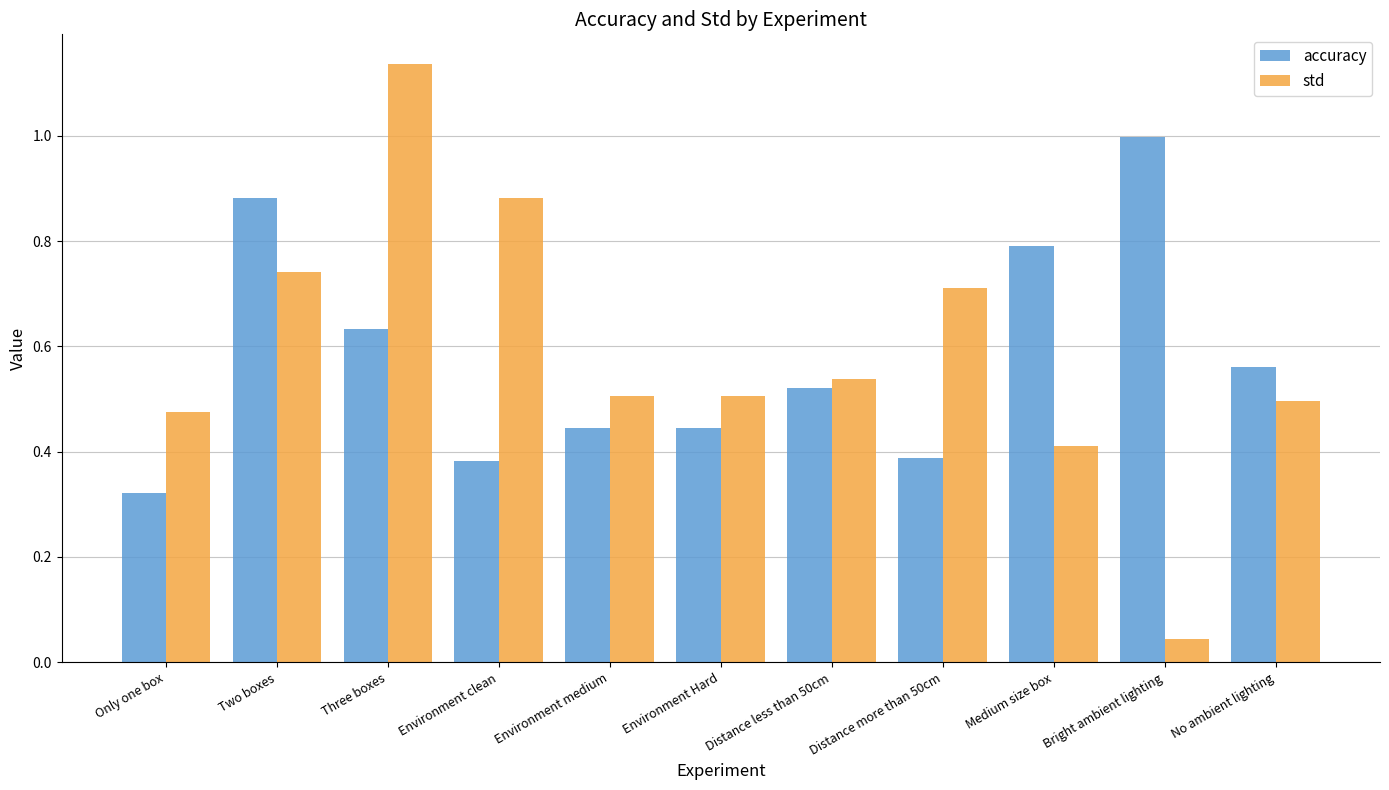

At which label is accuracy closest to 0?

Only one box